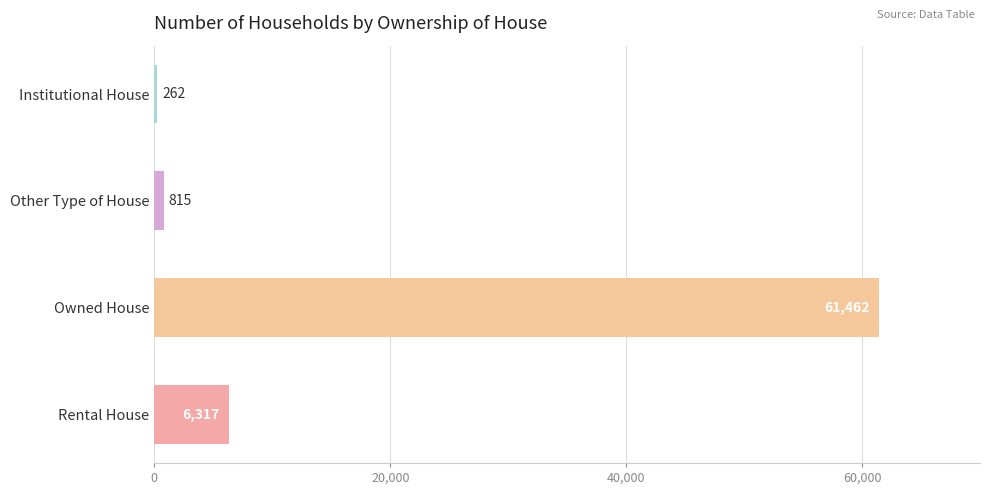

Is it true that the value at Other Type of House is 815?

True